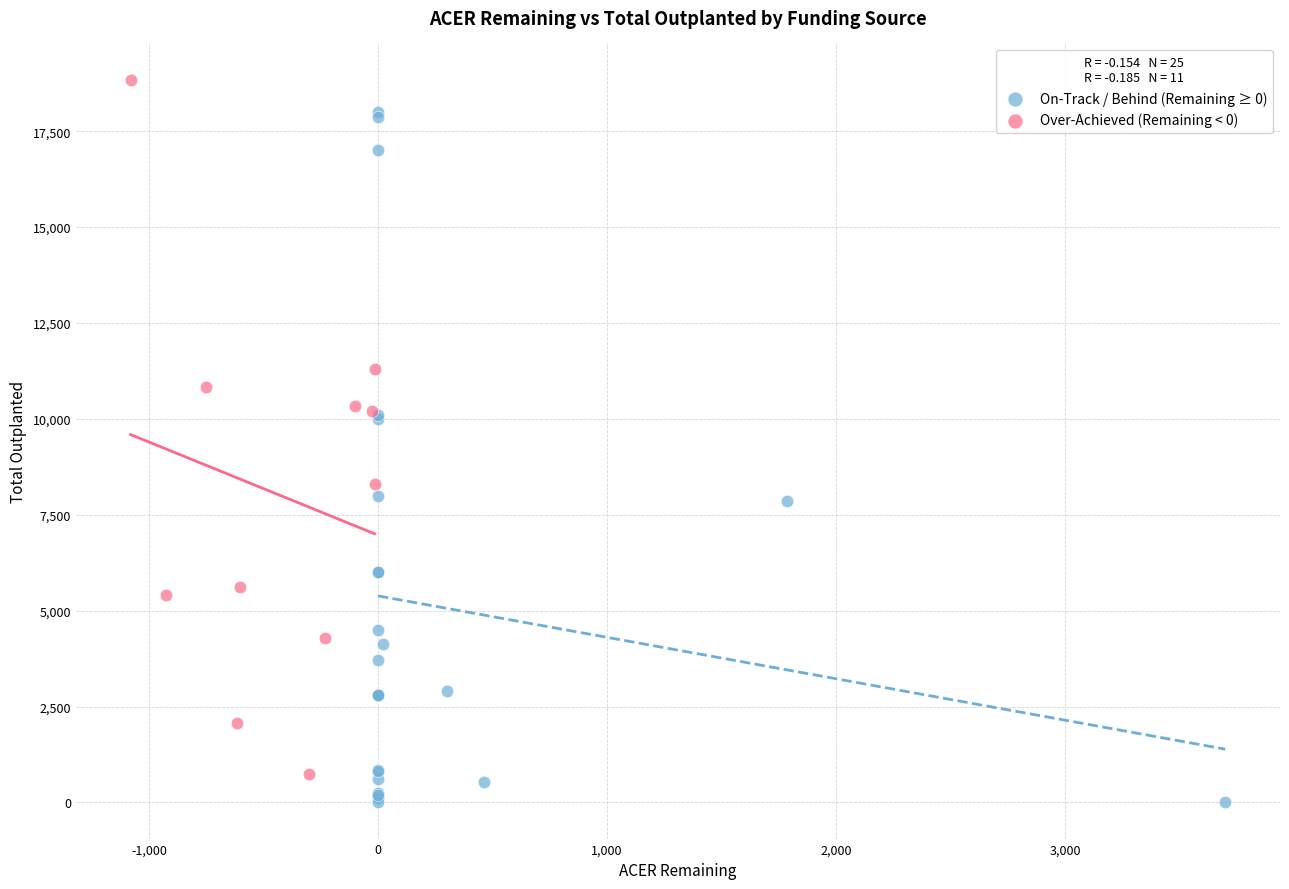

Which series contains the lowest Y value?

On-Track / Behind (Remaining ≥ 0)